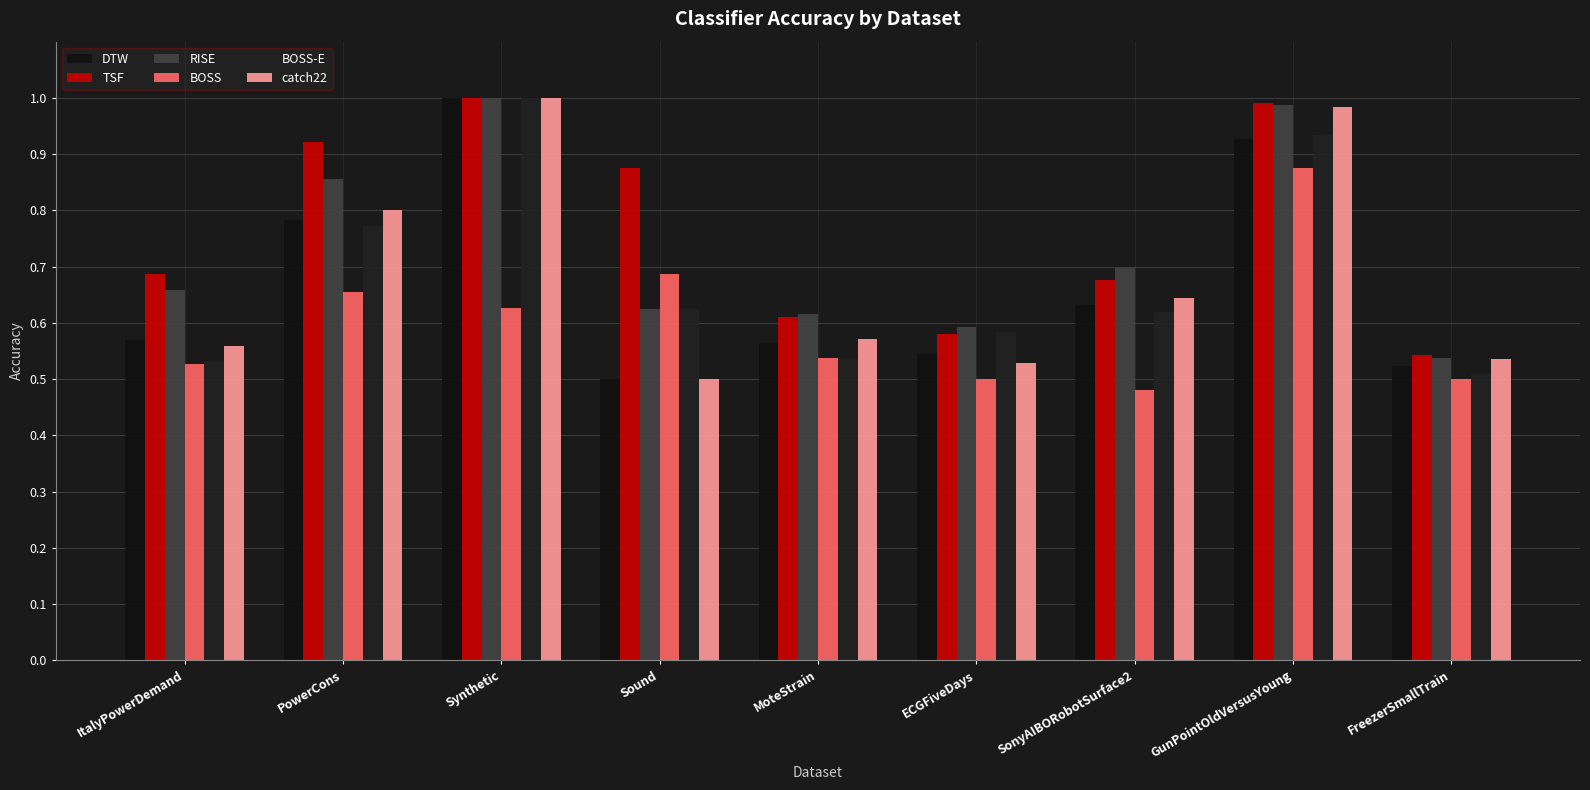

At which label does DTW reach its minimum?

Sound